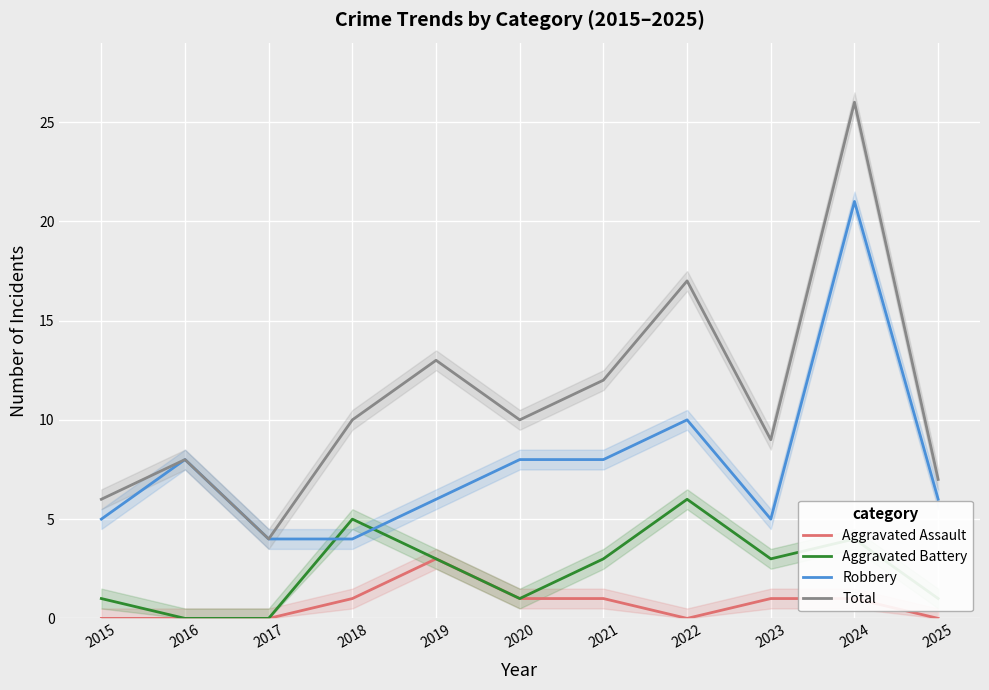

At 2016, list the series in order from smallest to largest.

Aggravated Assault, Aggravated Battery, Robbery, Total